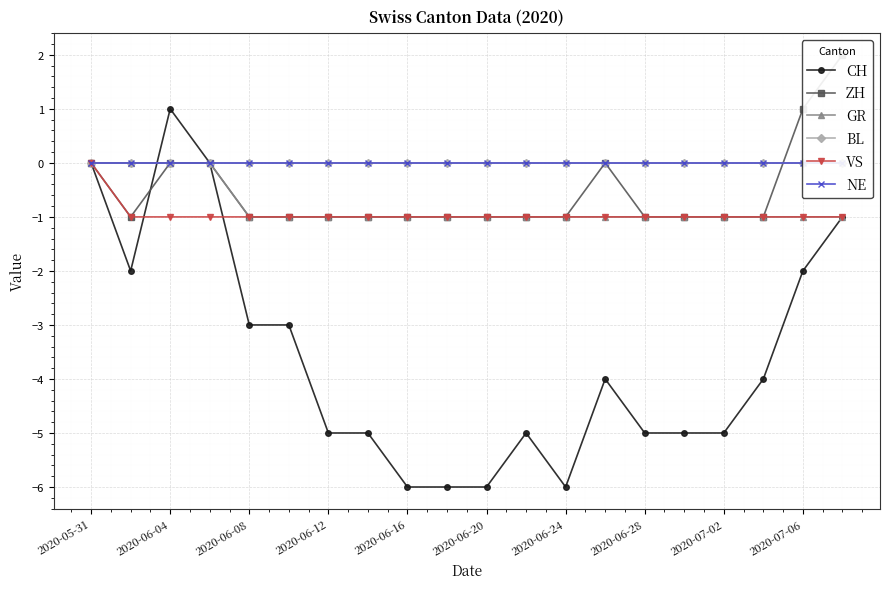

At which label does VS reach its peak?

2020-05-31